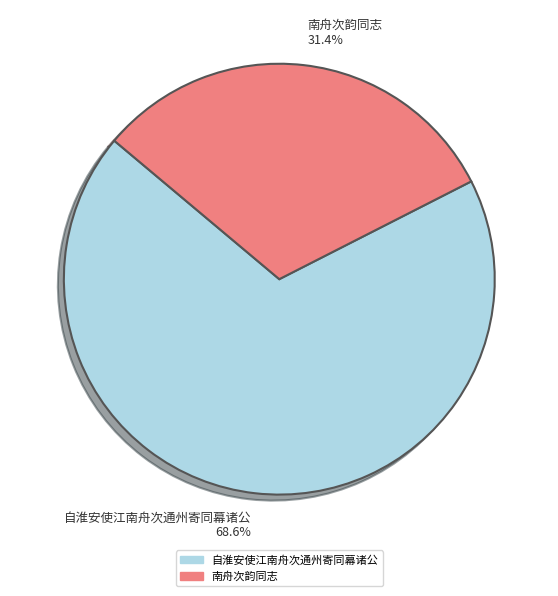

To the nearest percent, what percentage of the pie is 自淮安使江南舟次通州寄同幕诸公?

69%